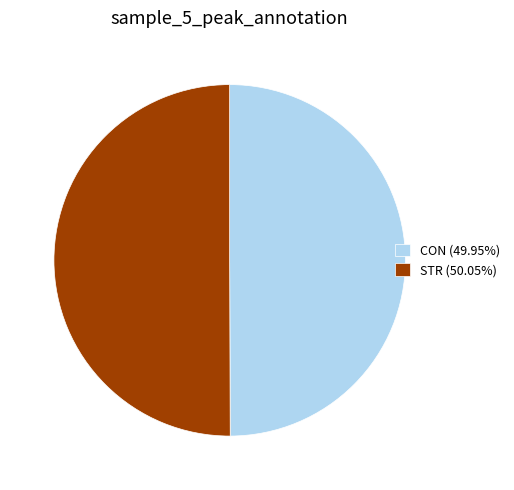

Rank the categories by value from lowest to highest.

CON, STR